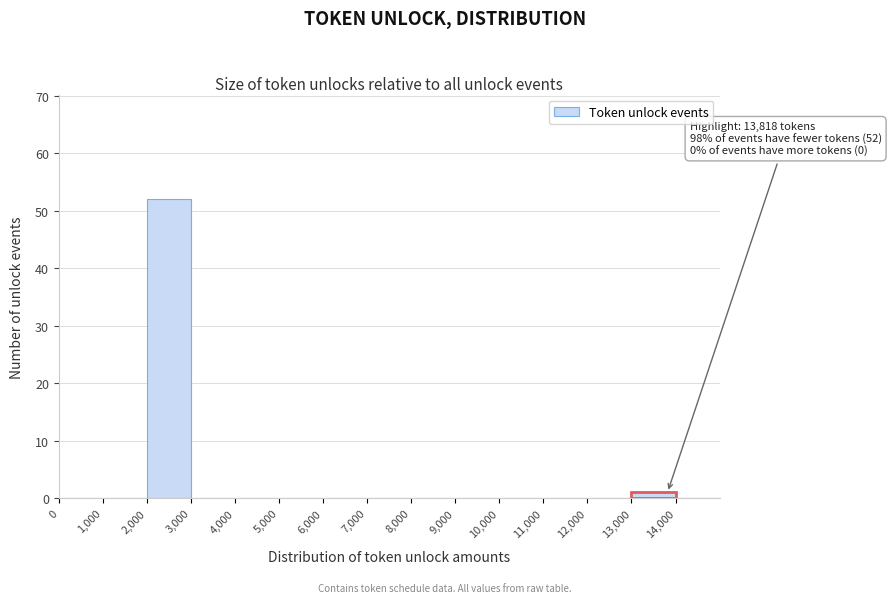

Over which range of the x-axis is the bar tallest?

2000 to 3000